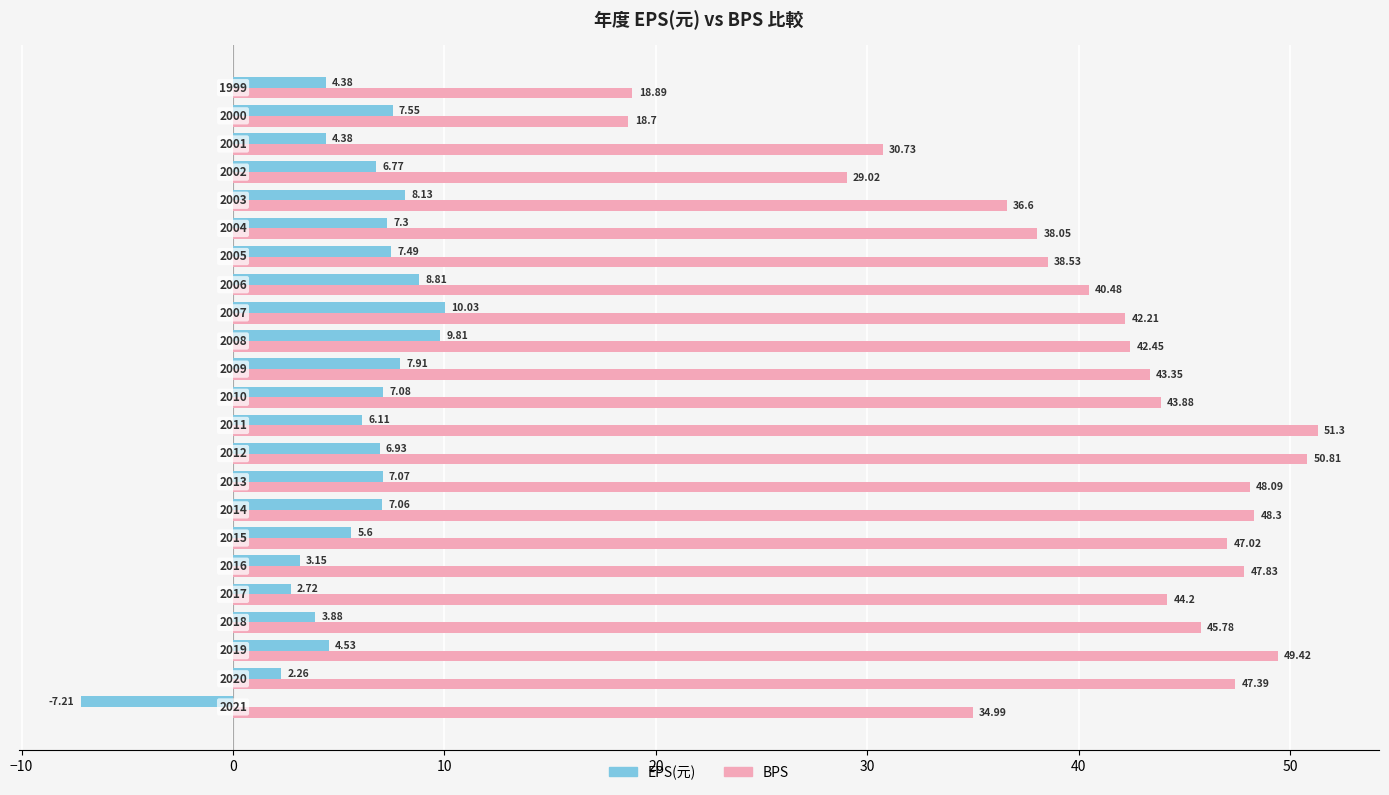

Count the number of categories in the chart.

23